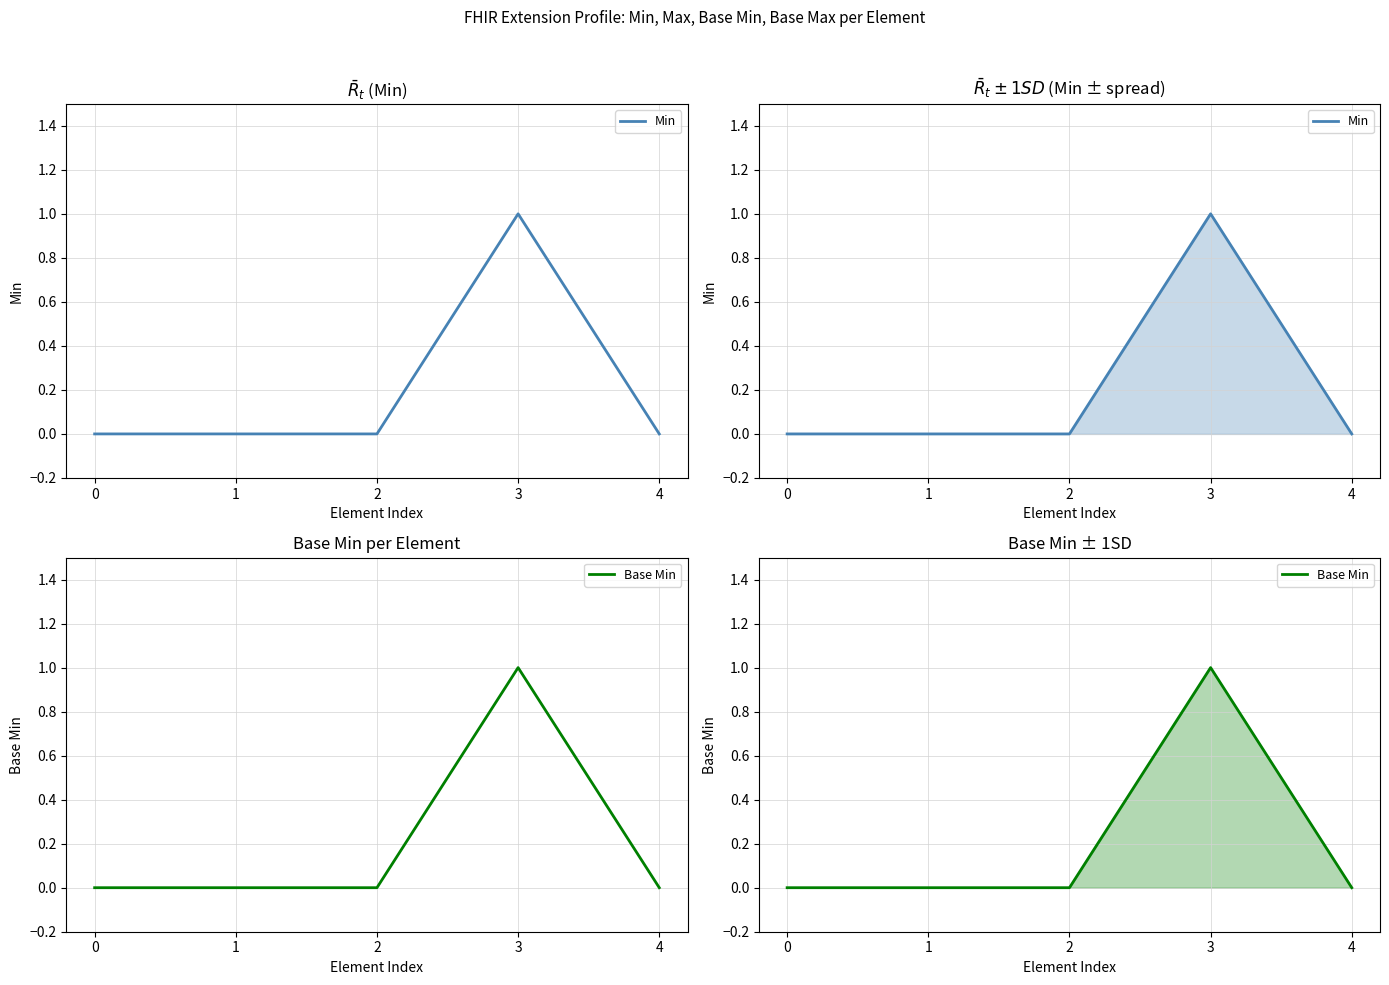

Count the Min values in the range 0 to 1.

5